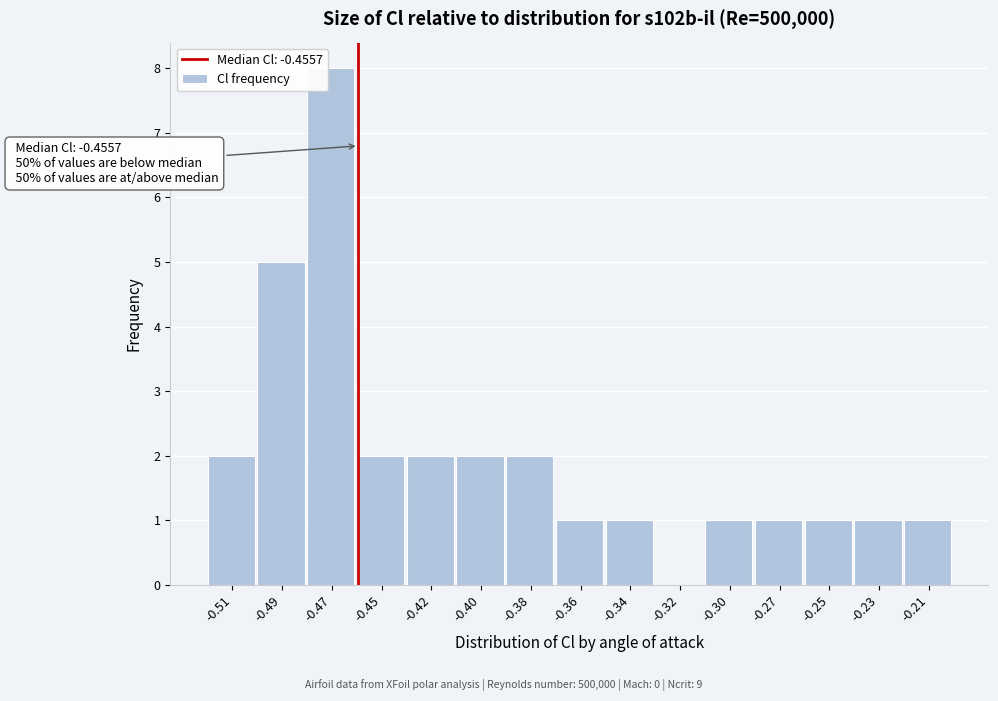

Reading right to left, extract all data points from this chart.

-0.21=1	-0.23=1	-0.25=1	-0.27=1	-0.30=1	-0.32=0	-0.34=1	-0.36=1	-0.38=2	-0.40=2	-0.42=2	-0.45=2	-0.47=8	-0.49=5	-0.51=2